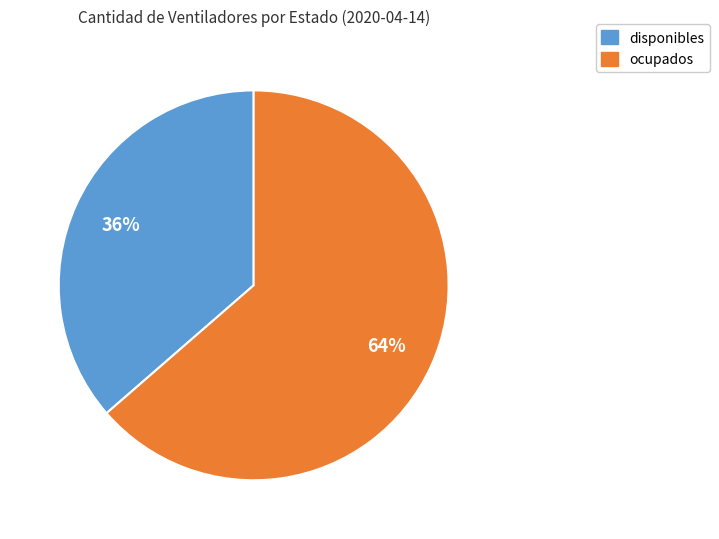

To the nearest percent, what is the average slice percentage?

50%